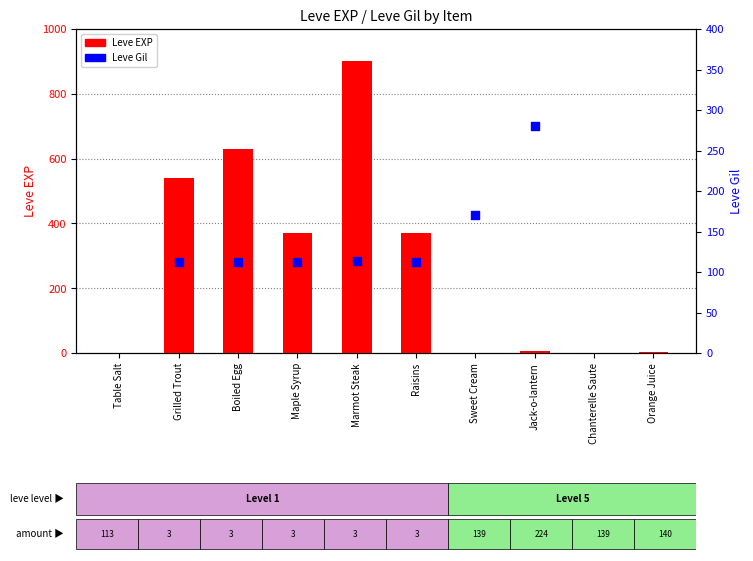

Which series has the largest total across all categories?

Leve Gil